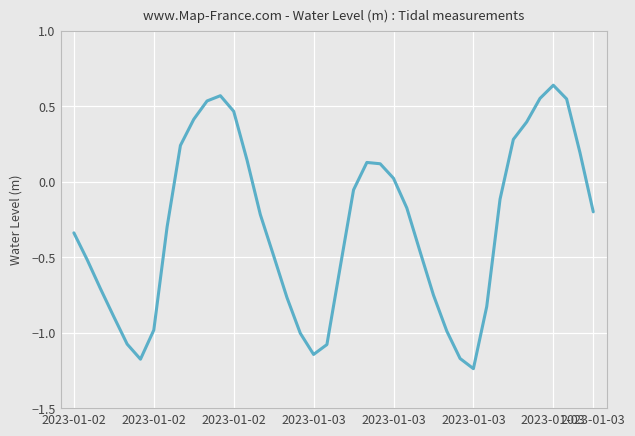

How many lines are shown in the chart?

1